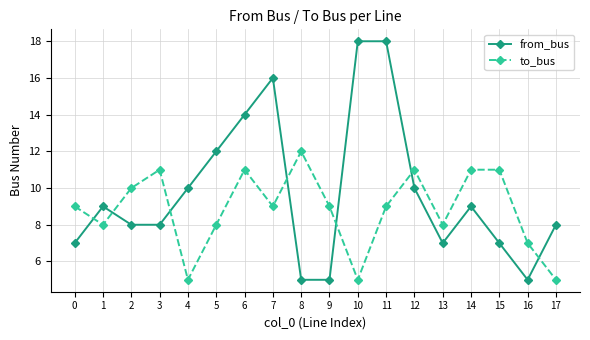

Reading right to left, what are all the values shown in this chart?

from_bus: 8	5	7	9	7	10	18	18	5	5	16	14	12	10	8	8	9	7
to_bus: 5	7	11	11	8	11	9	5	9	12	9	11	8	5	11	10	8	9